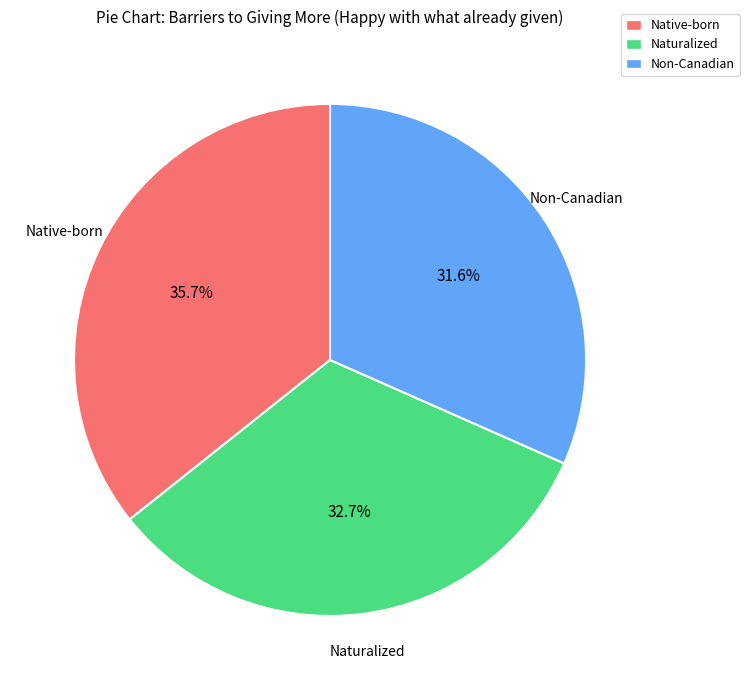

Which category has the smallest portion of the pie?

Non-Canadian